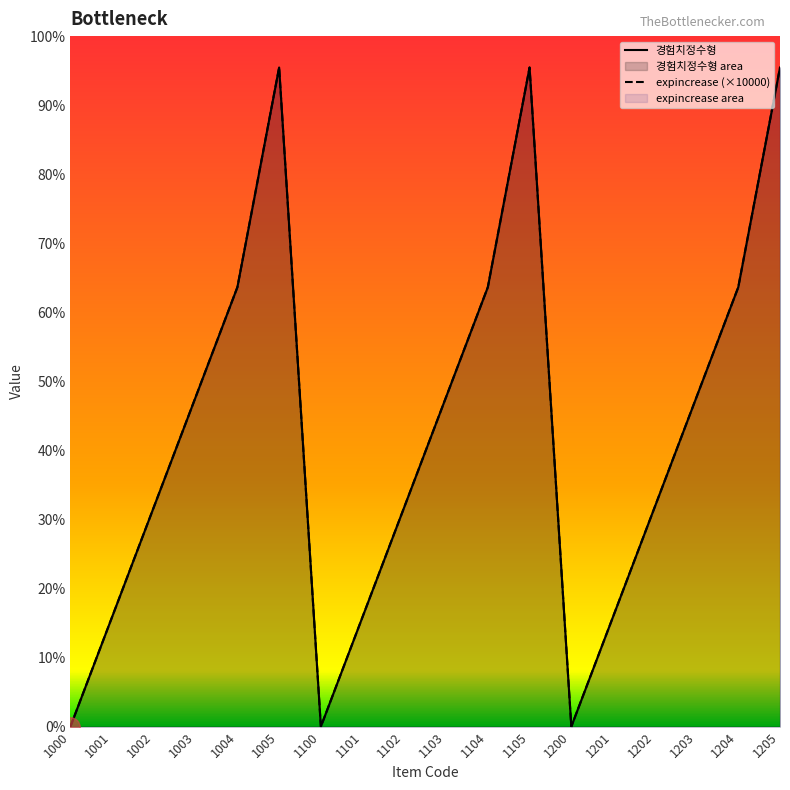

Reading right to left, extract all data points from this chart.

expincrease: 210	140	105	70	35	0	210	140	105	70	35	0	210	140	105	70	35	0
경험치정수형: 210	140	105	70	35	0	210	140	105	70	35	0	210	140	105	70	35	0